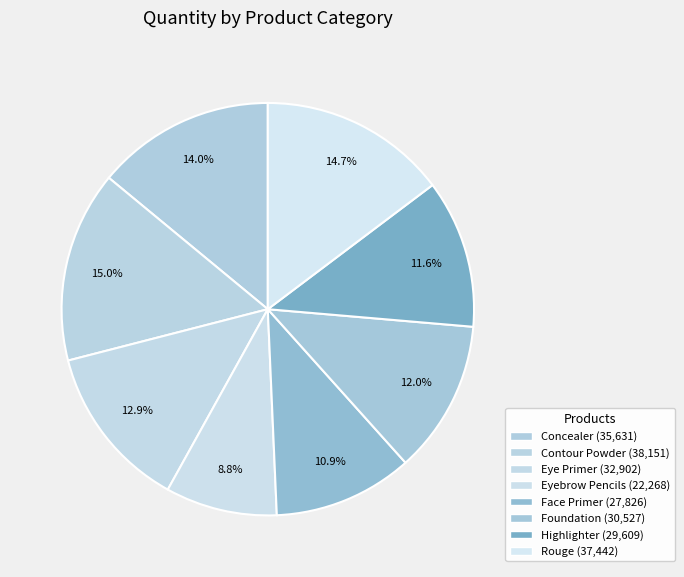

Count the number of slices in the pie.

8